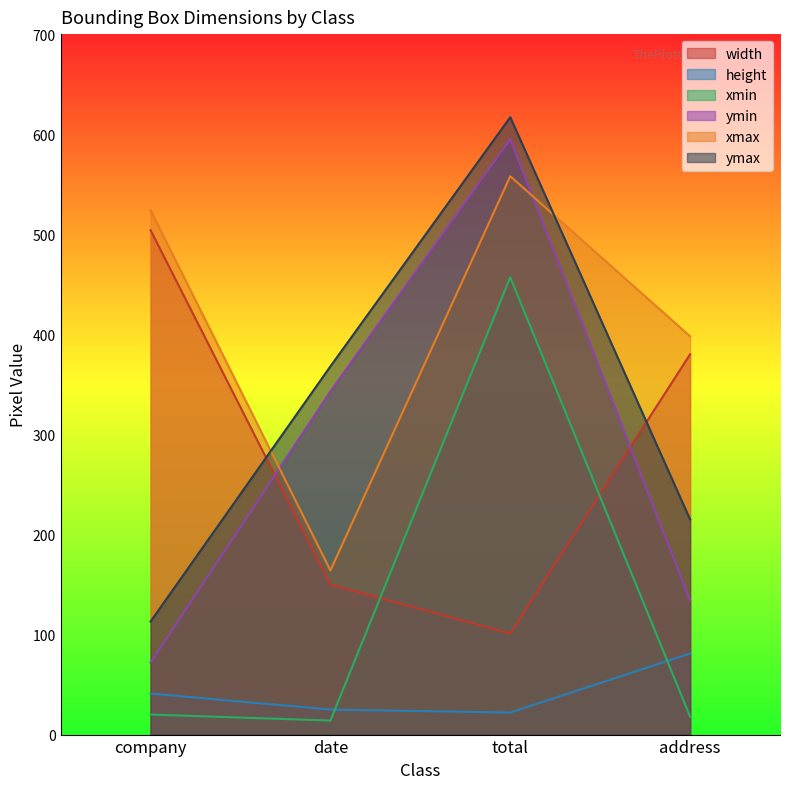

How many lines are shown in the chart?

6